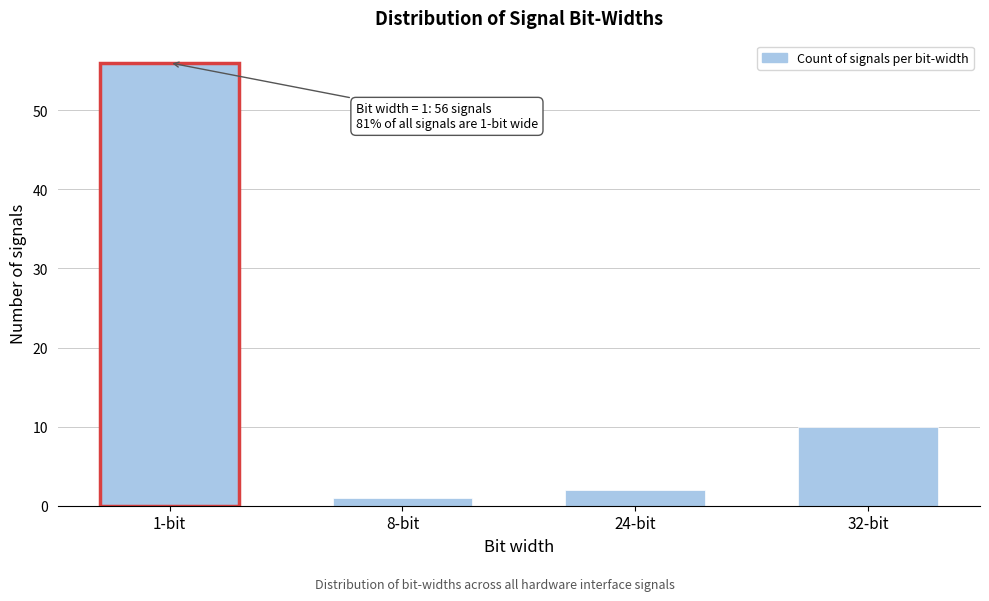

Reading left to right, list all the values displayed in this chart.

56	1	2	10